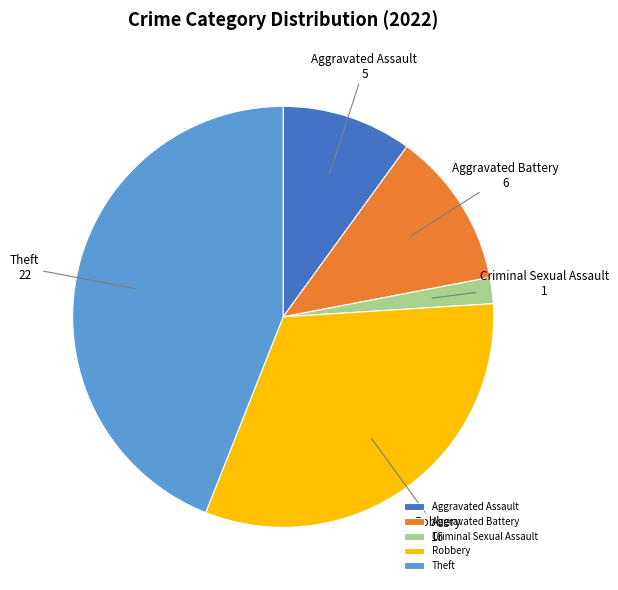

Does Theft represent more than half of the total?

No